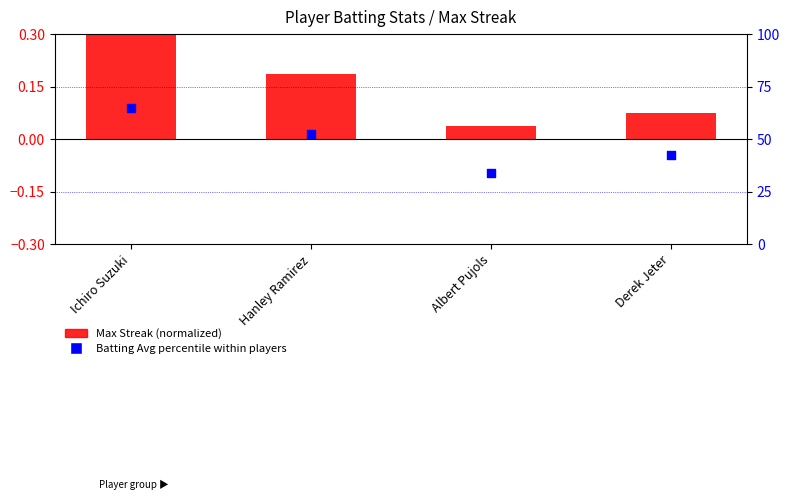

What are all the series names shown in the legend?

Max Streak (normalized), Batting Avg percentile